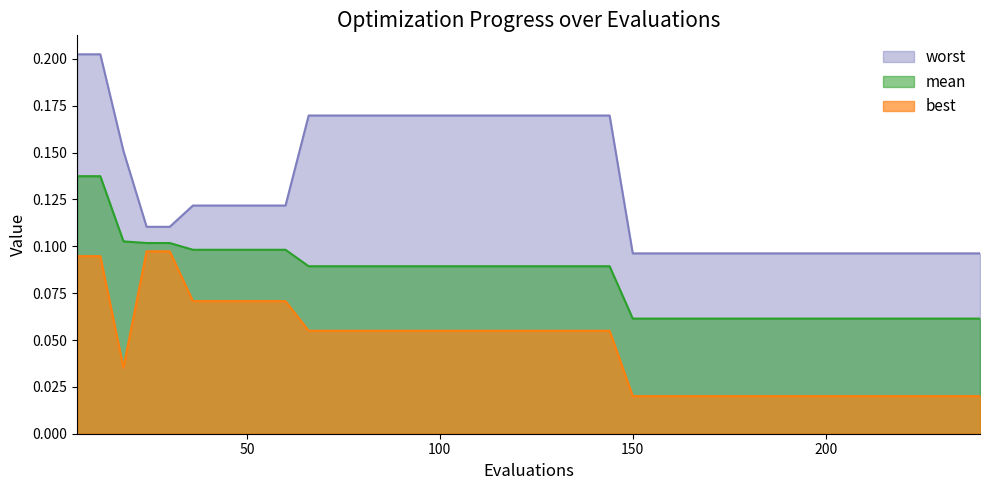

True or false: best and mean cross at least once.

False